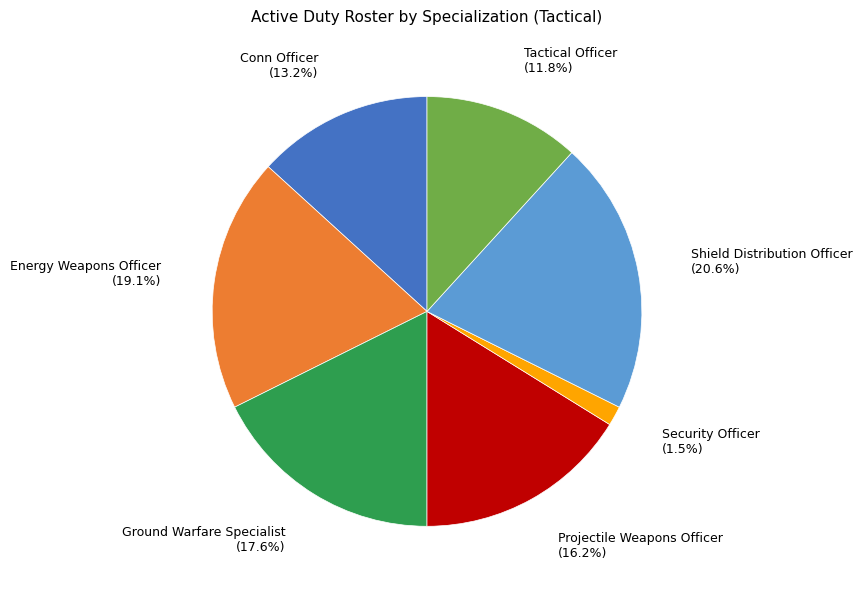

Is there a majority slice in this chart?

No